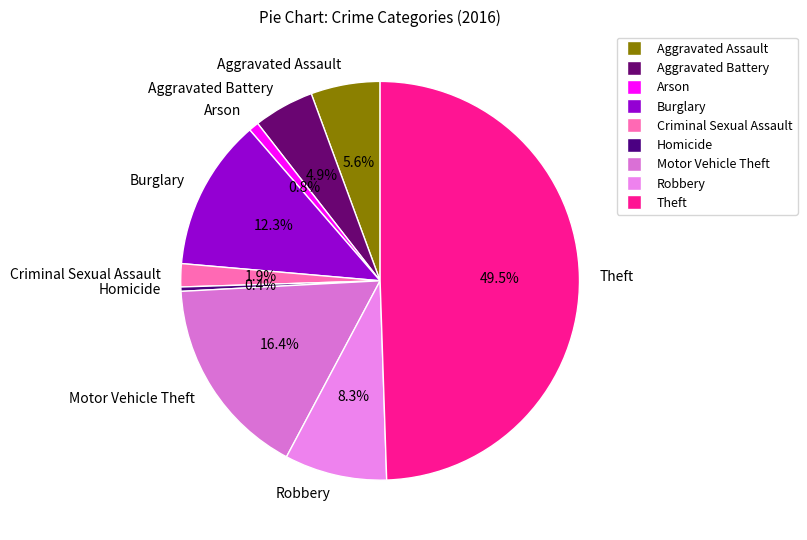

To the nearest percent, what is the difference between the Aggravated Assault and Aggravated Battery slice percentages?

1%